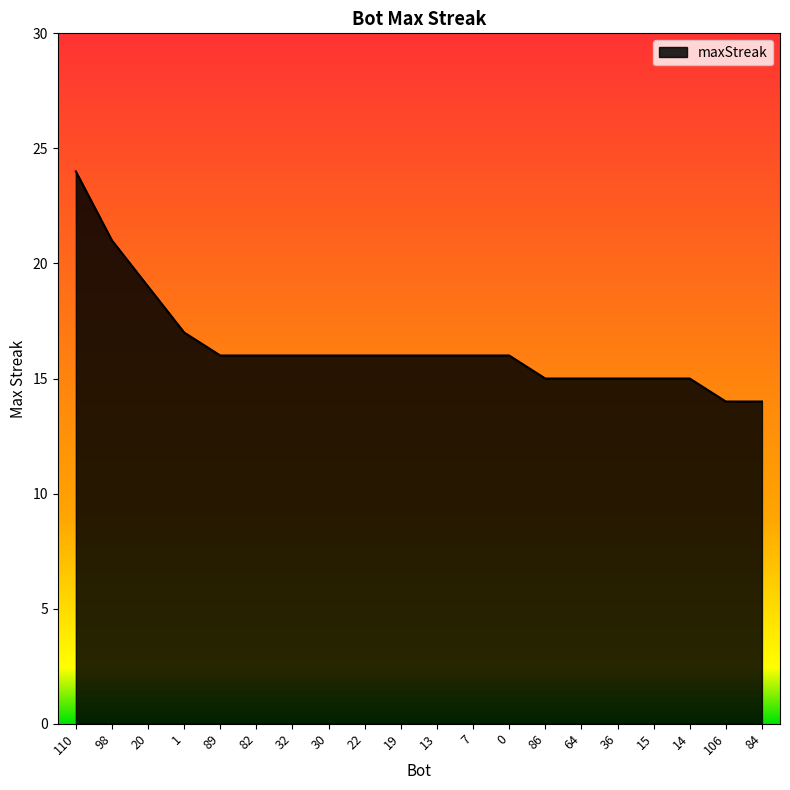

True or false: the data shows 14 at 106.

True